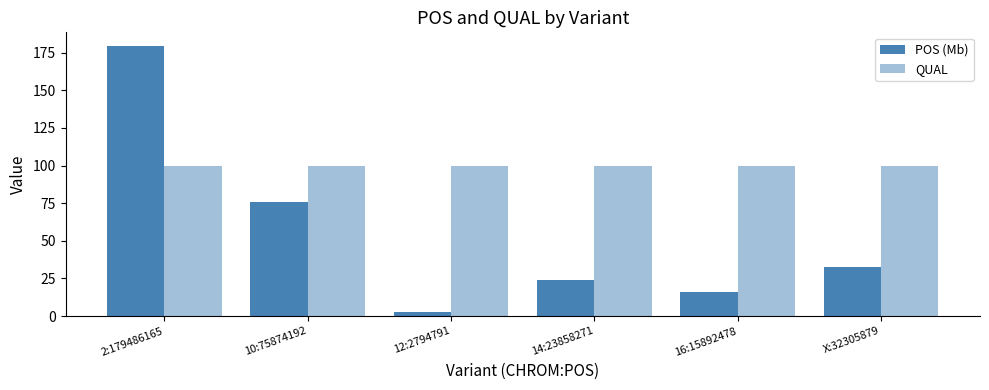

Are the bars horizontal?

No